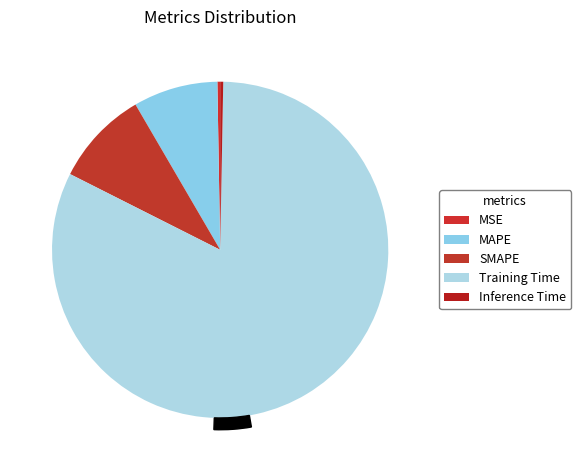

Does Inference Time represent more than half of the total?

No